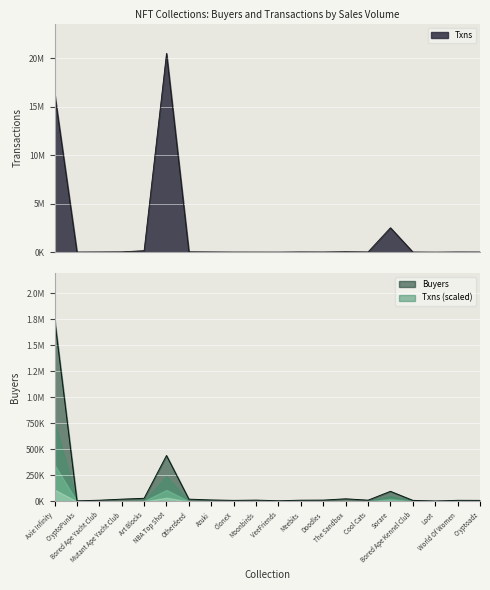

How many data points does each series have?

20